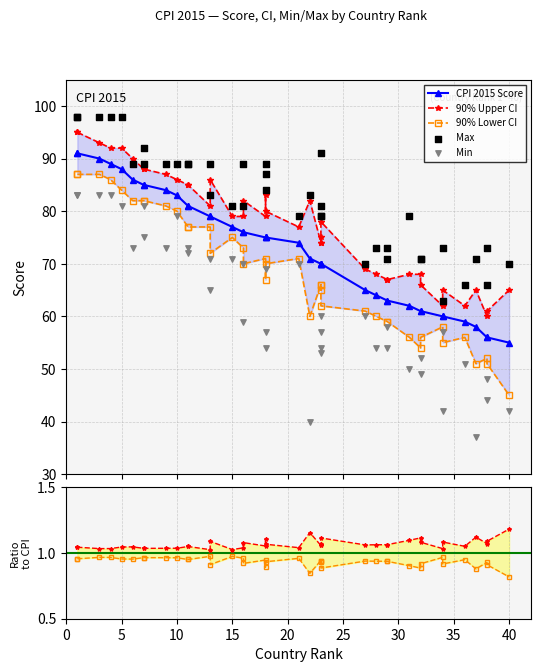

Which series has the widest spread of Y values?

Min